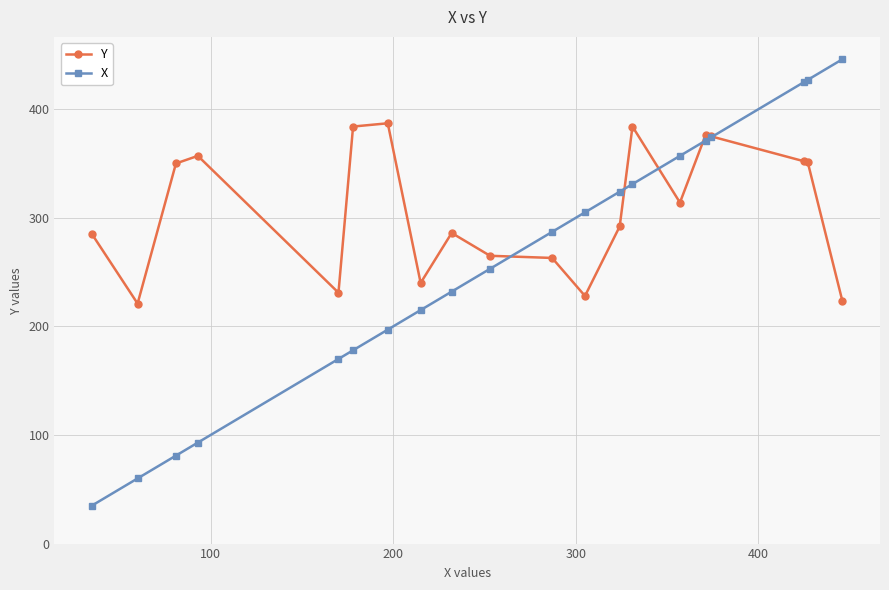

True or false: X and Y cross at least once.

True